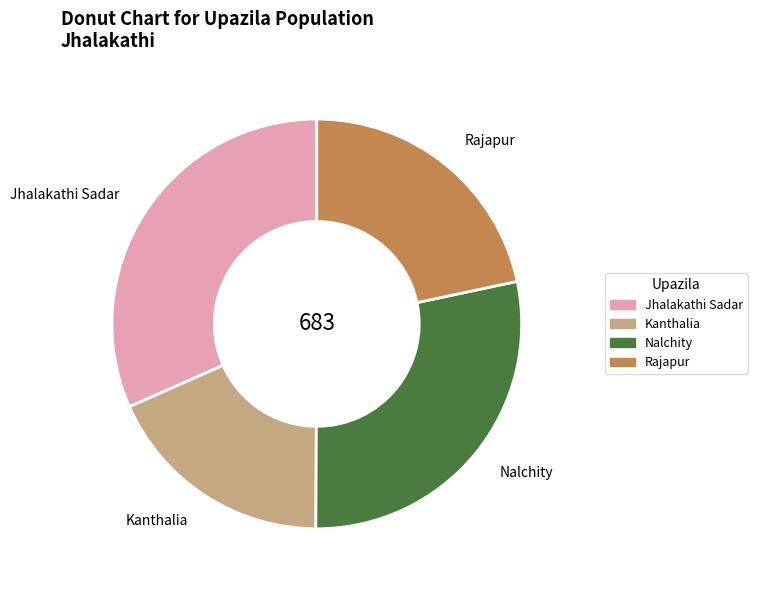

What is the smallest slice in the pie chart?

Kanthalia